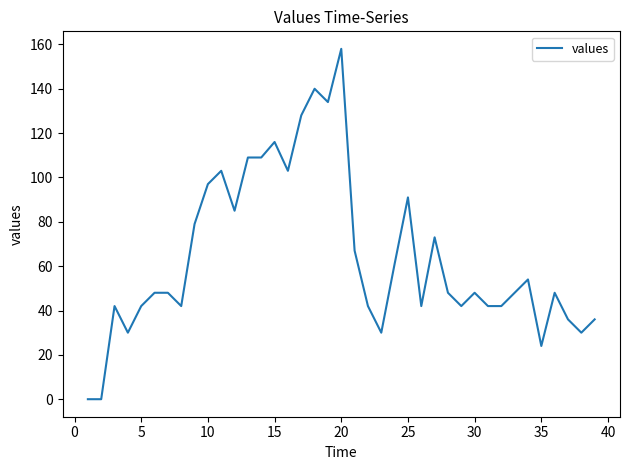

What is the maximum value shown in the chart?

158